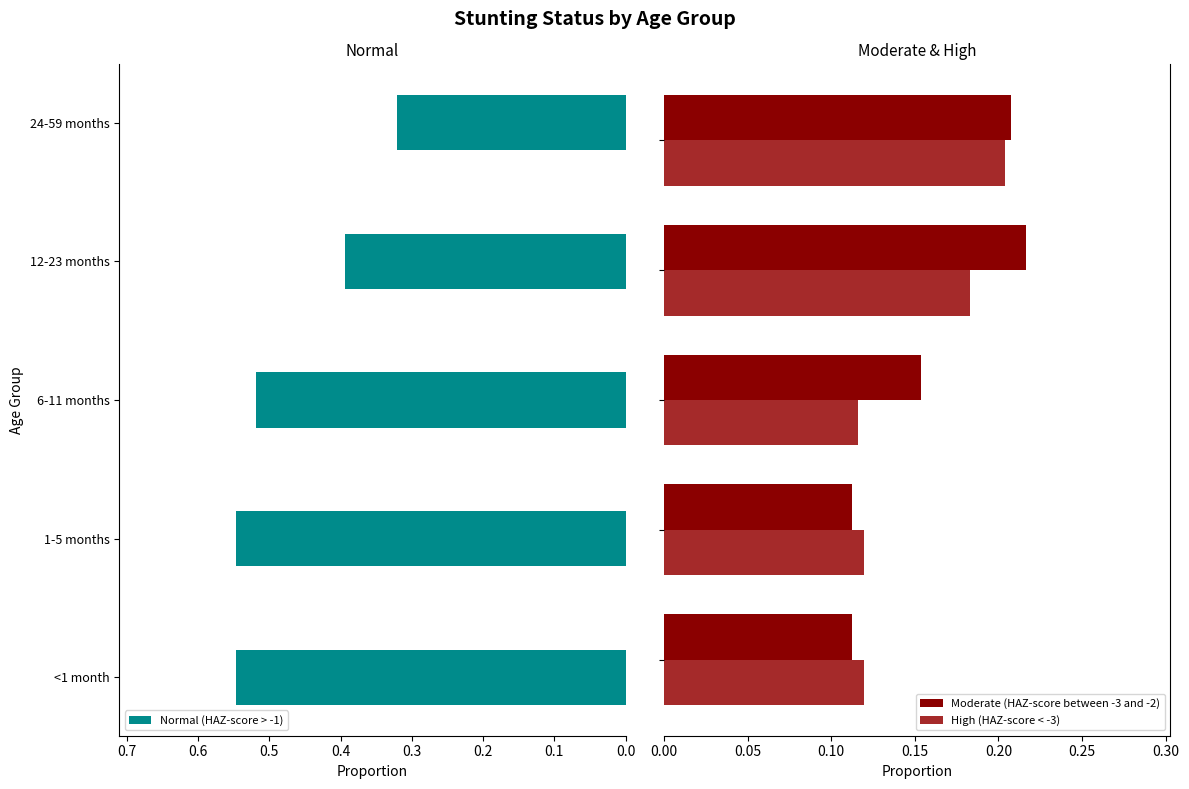

Between 0.0 and 0.3, which series saw the biggest shift?

Normal (HAZ-score > -1)